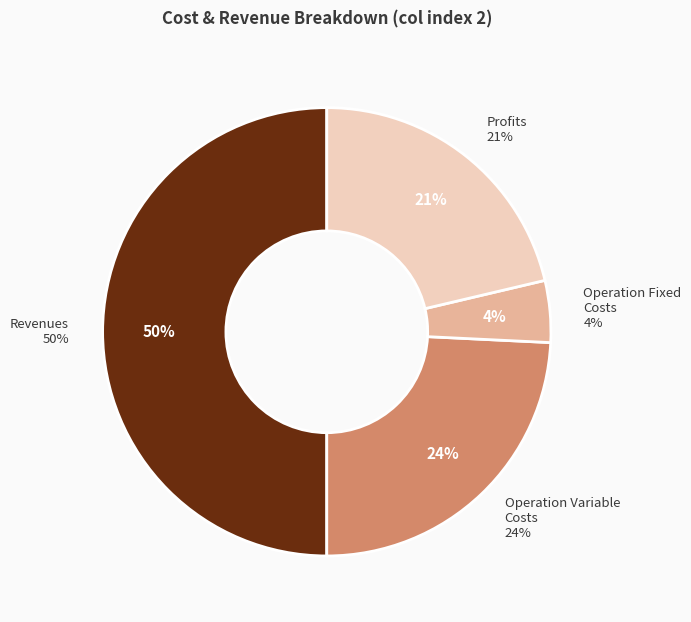

What is the largest slice in the pie chart?

Total Revenues